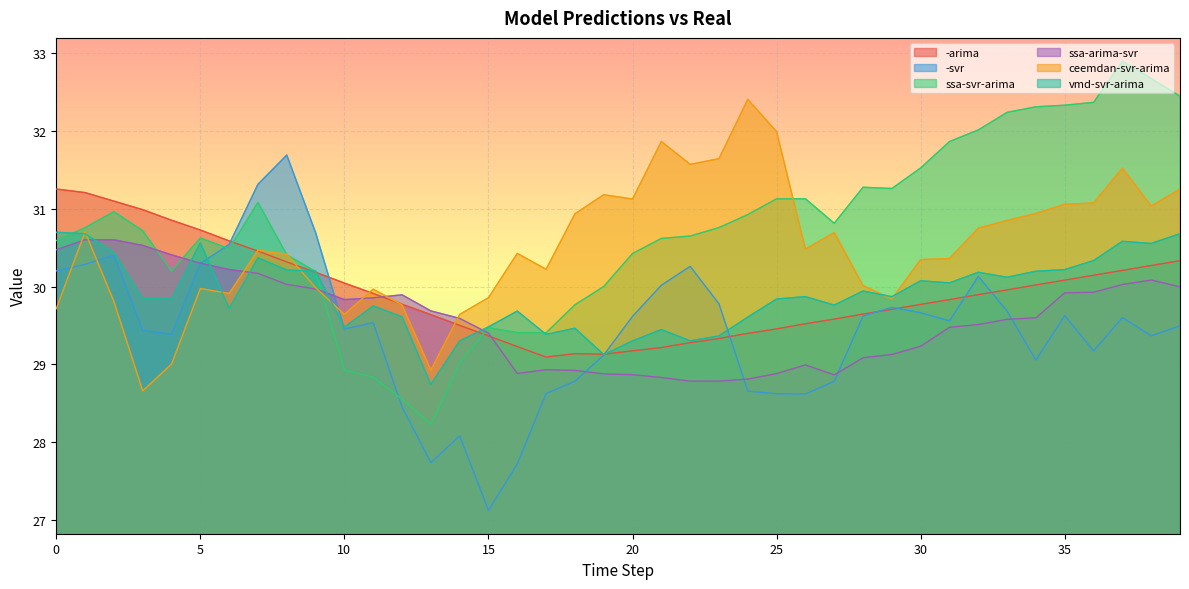

What is the total value across all series at 26?

178.6